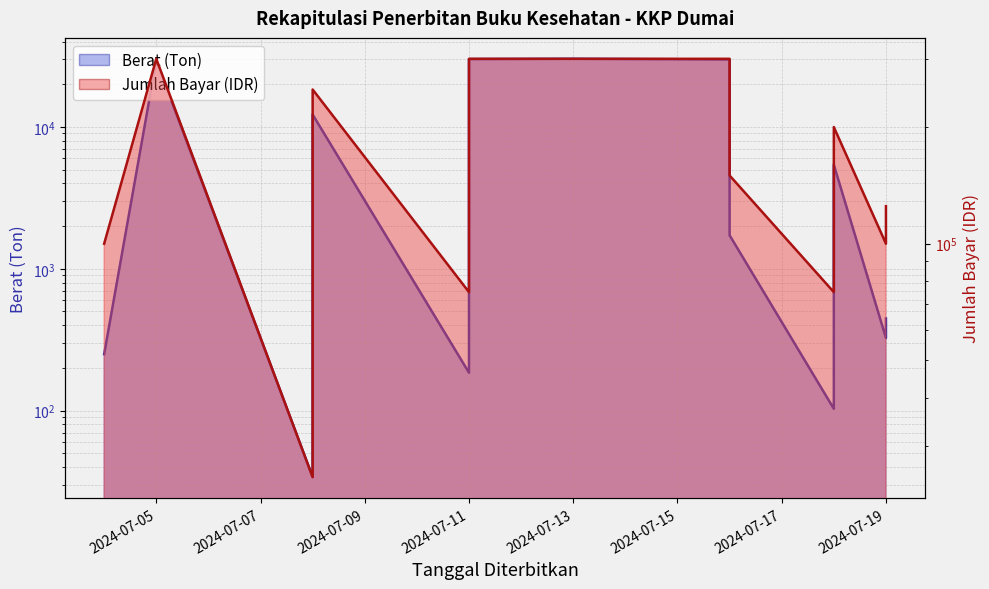

What are all the series names shown in the legend?

Berat (Ton), Jumlah Bayar (IDR)